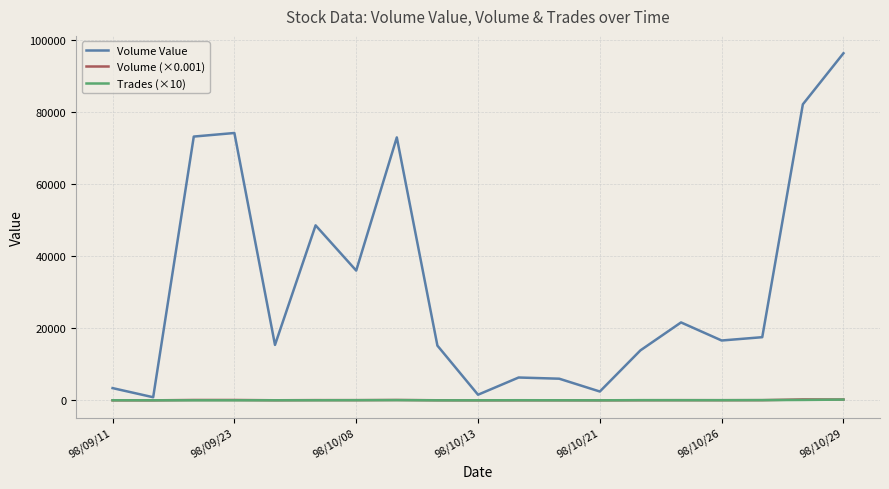

Which series has the widest spread of values?

Volume Value